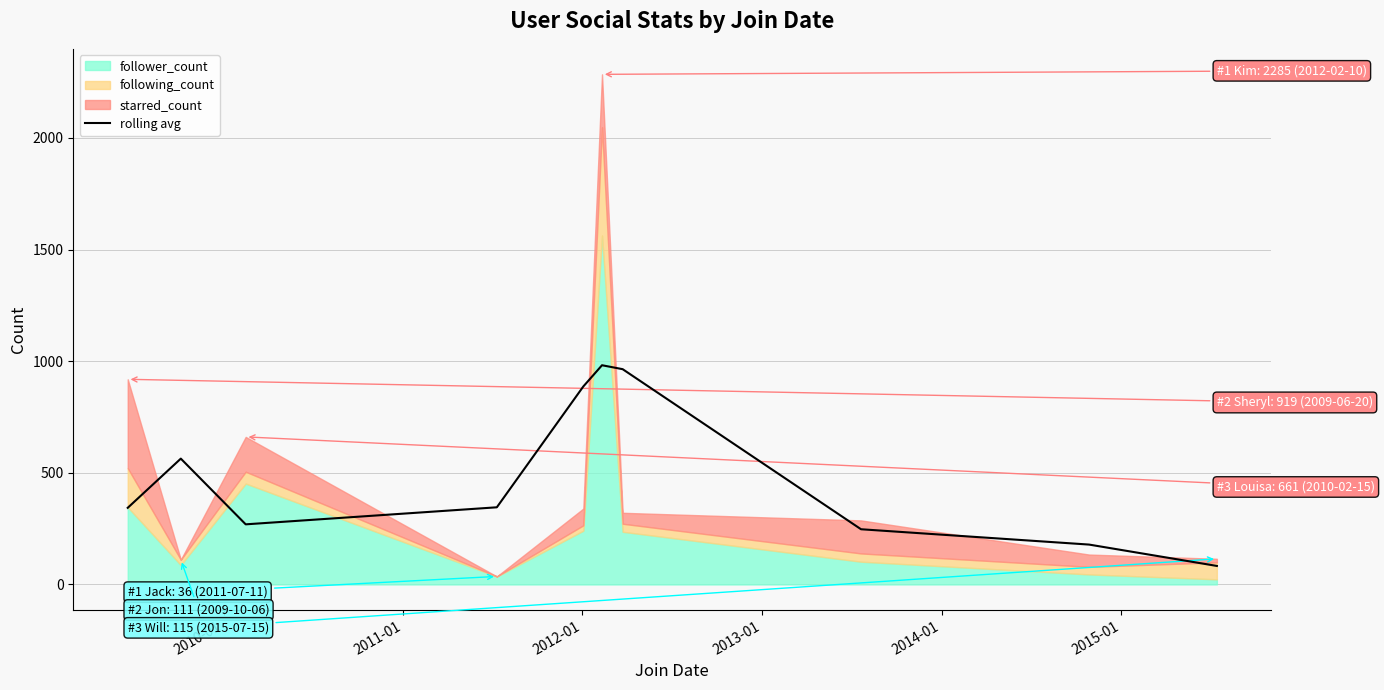

What is the maximum value for rolling avg?

982.0